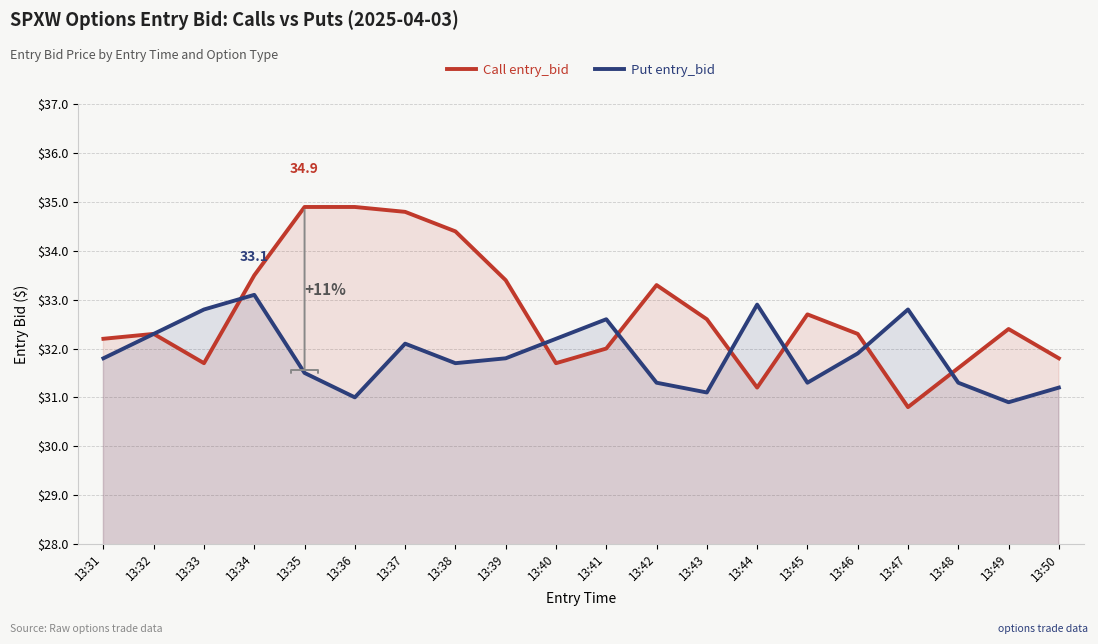

The value of Put entry_bid at 13:35 is 47.3. True or false?

False